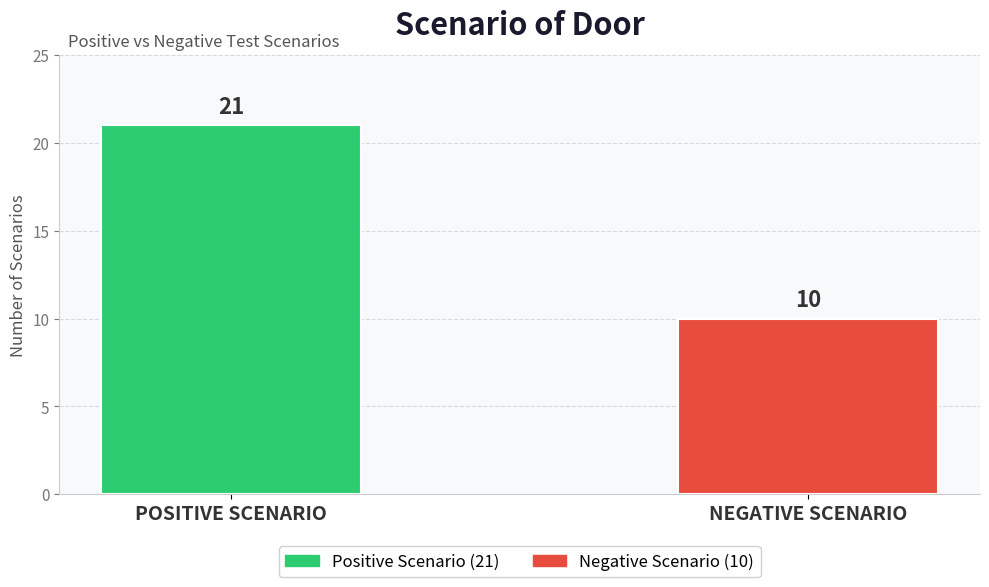

Rank the categories by value from lowest to highest.

NEGATIVE SCENARIO, POSITIVE SCENARIO